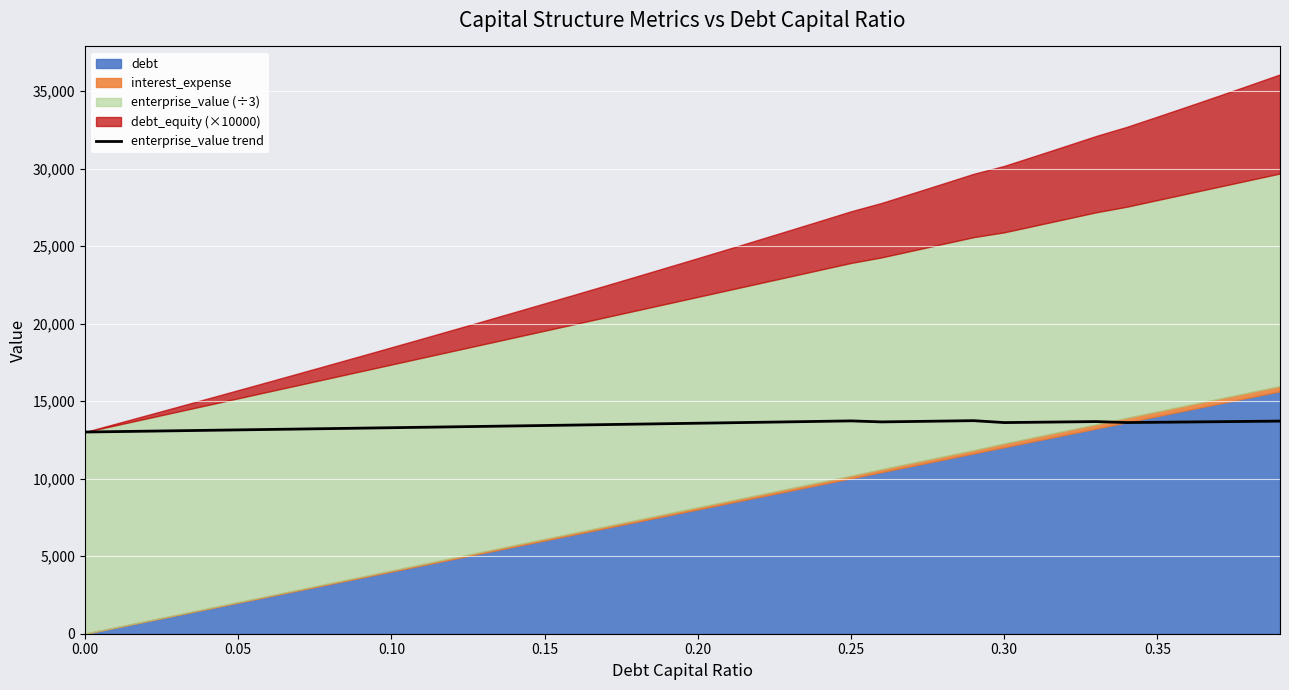

How many interior local peaks (higher than both neighbors) does the data have?

3